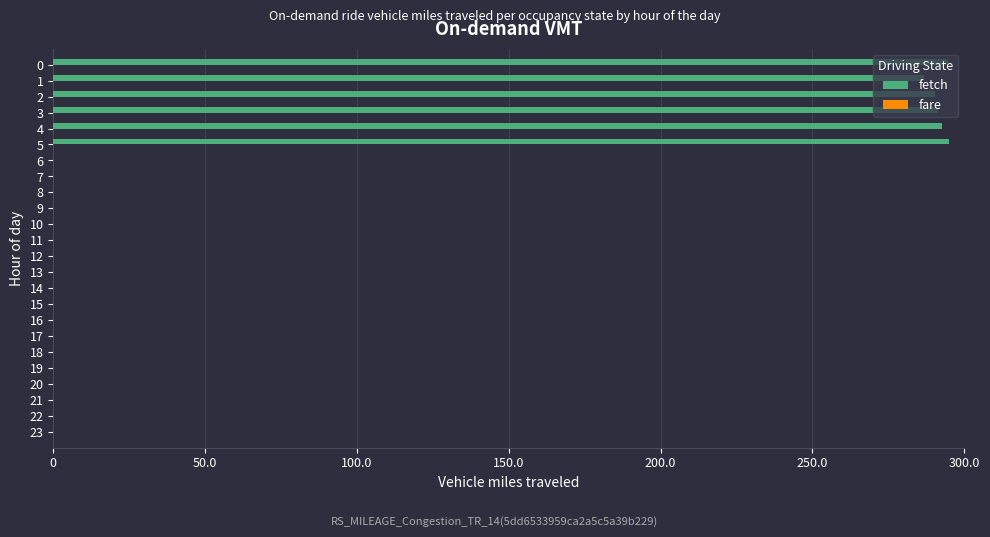

Approximately how many times larger is the value at 3 compared to 2?

1.0